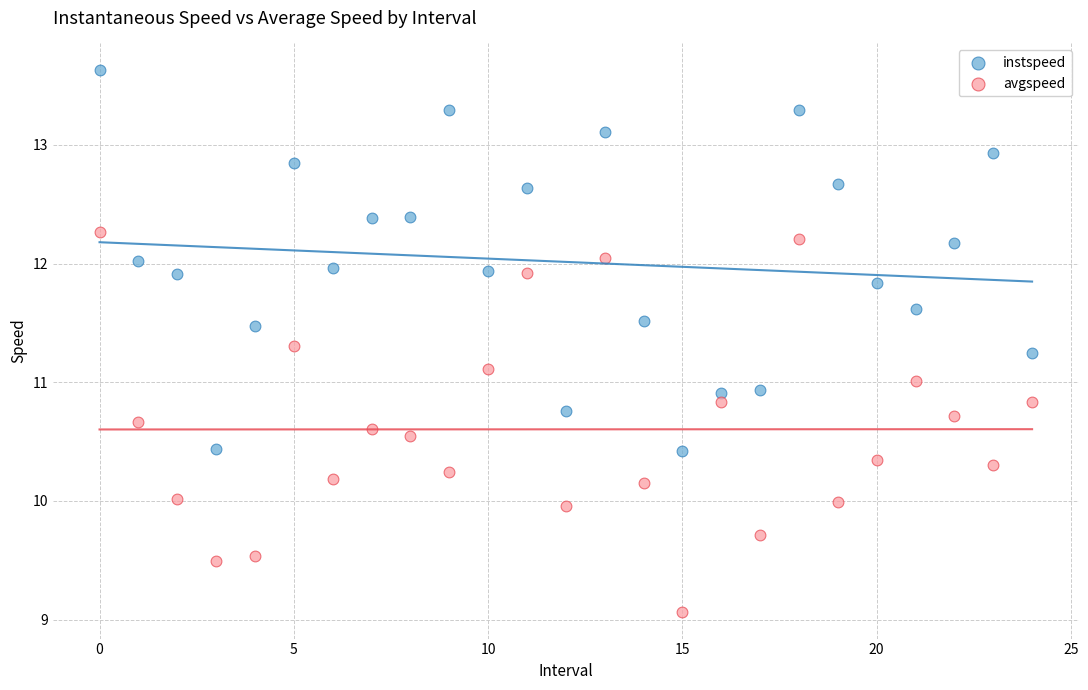

Which series contains the lowest Y value?

avgspeed